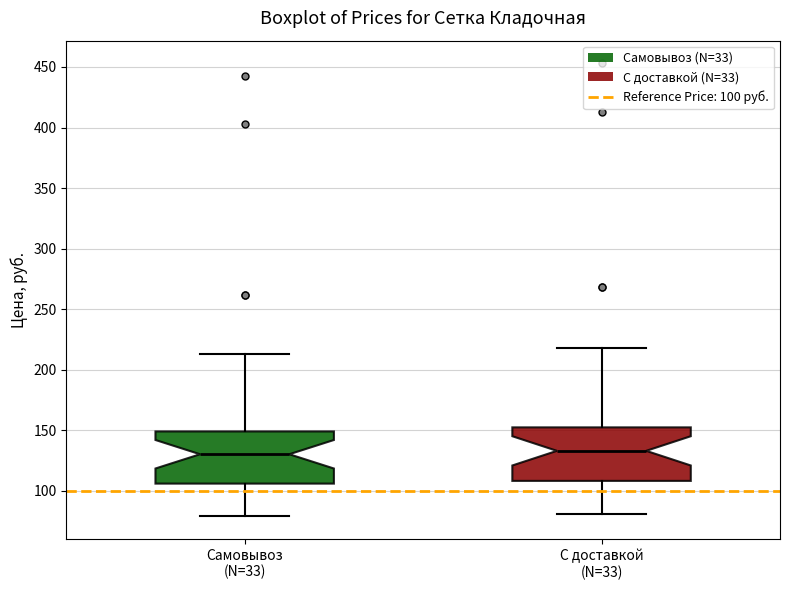

Reading left to right, read every box against the y-axis: the position of its median line, the range the box covers, and the ends of its whiskers. The values are not printed on the chart, so give them approximately, as read against the axis.

Самовывоз (N=33): median 130, box 105 to 150, whiskers 80 to 215
С доставкой (N=33): median 135, box 110 to 155, whiskers 80 to 220